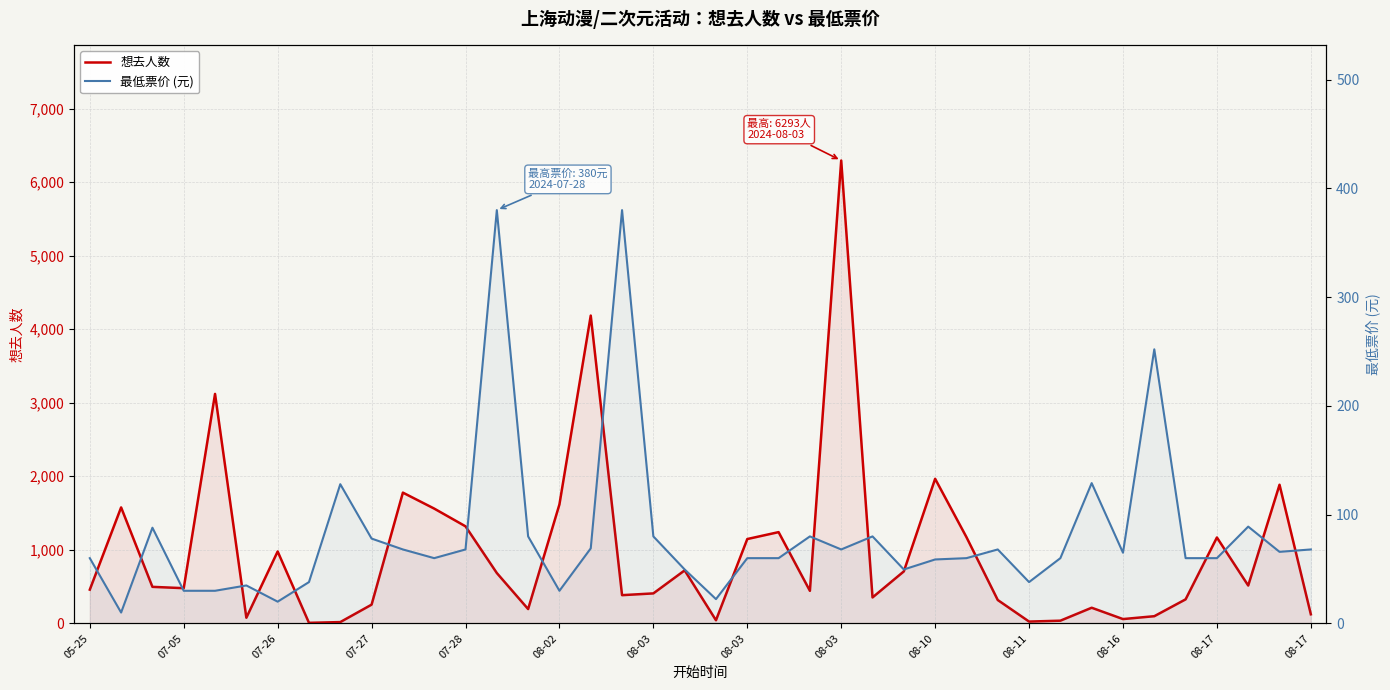

What value does the 最低票价 (元) series have at 08-03?

68.0